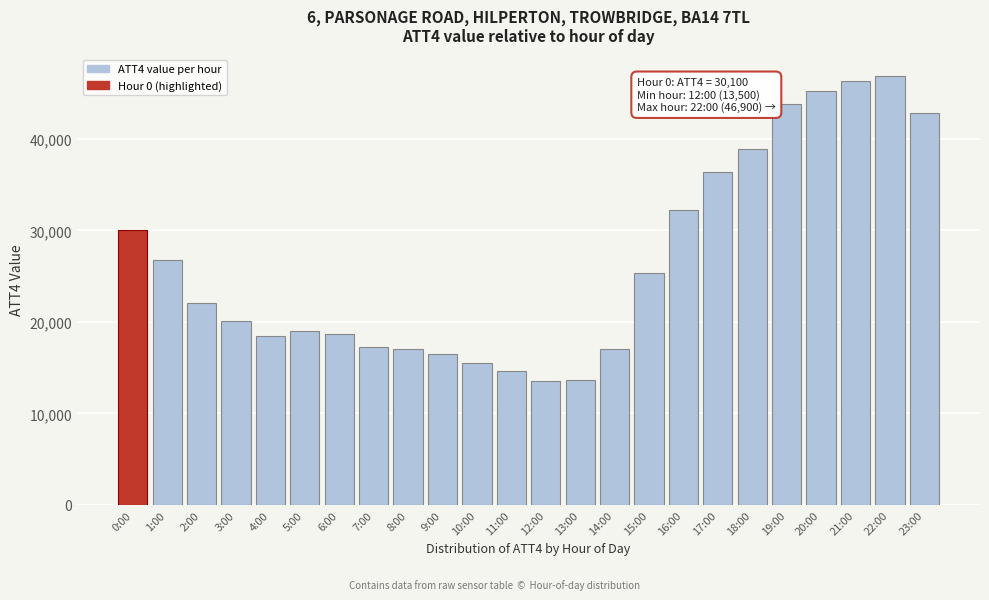

What is the difference between the values at 18:00 and 6:00?

20200